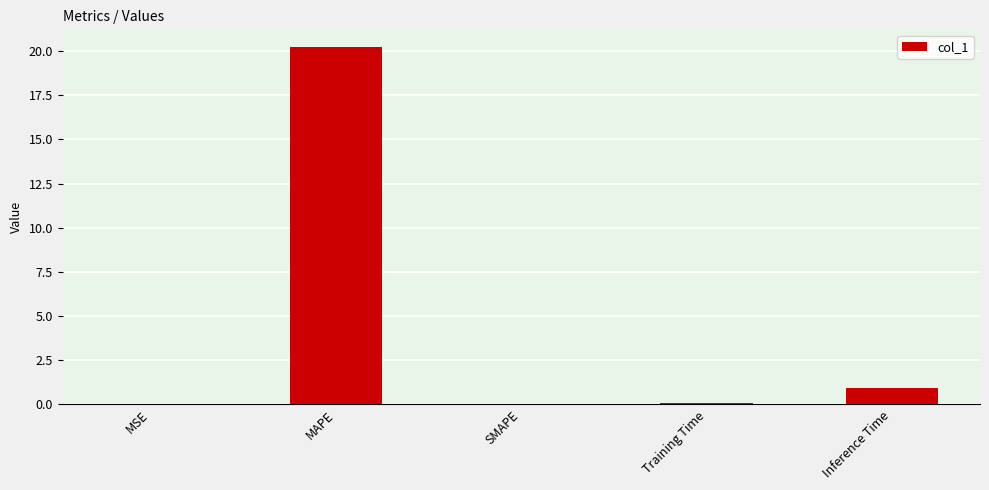

What is the difference between the values at Inference Time and MAPE?

19.3